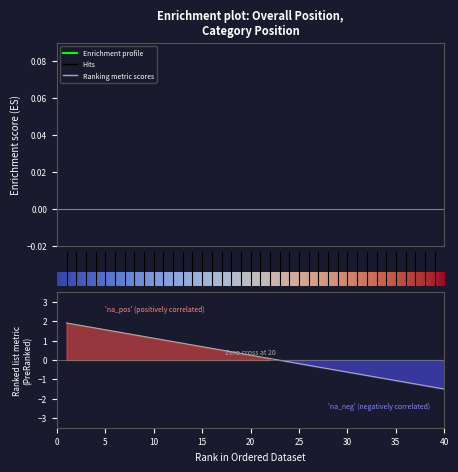

Is it true that the value at 21 is 0.2?

True